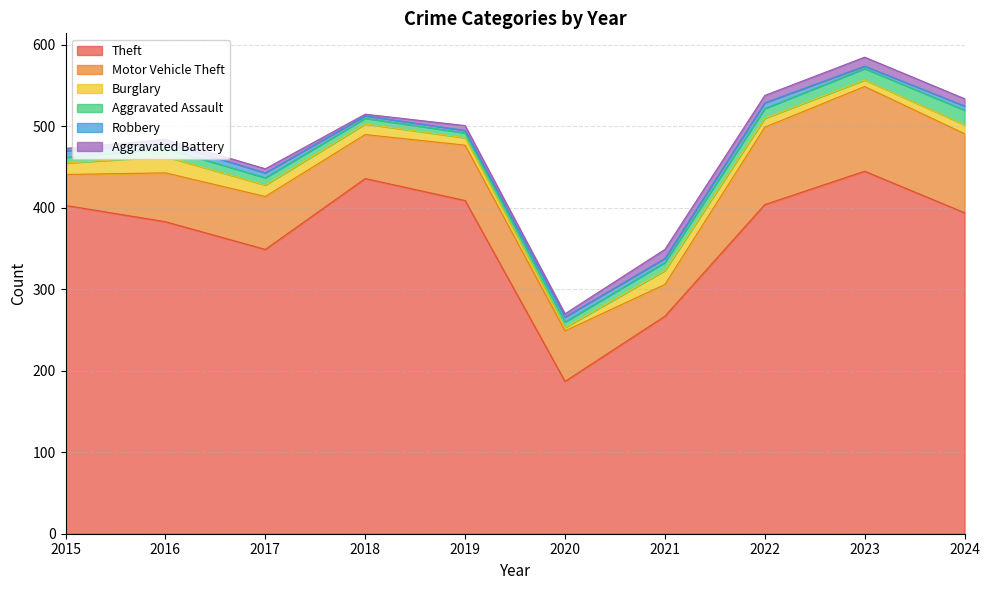

True or false: Theft and Motor Vehicle Theft intersect in this chart.

False